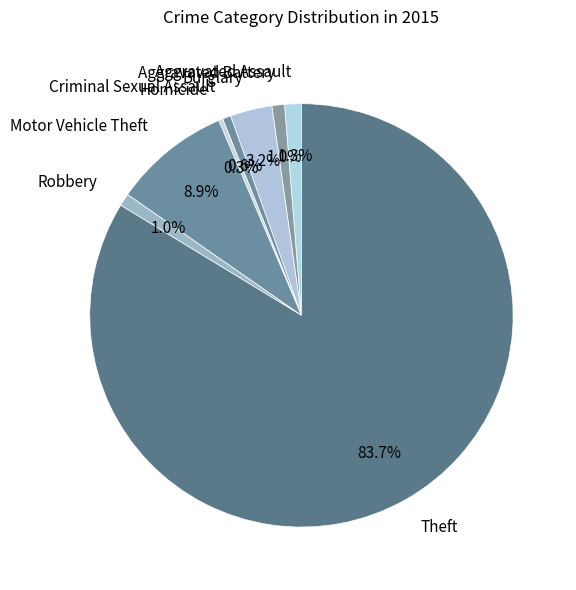

Which has a higher value, Burglary or Robbery?

Burglary